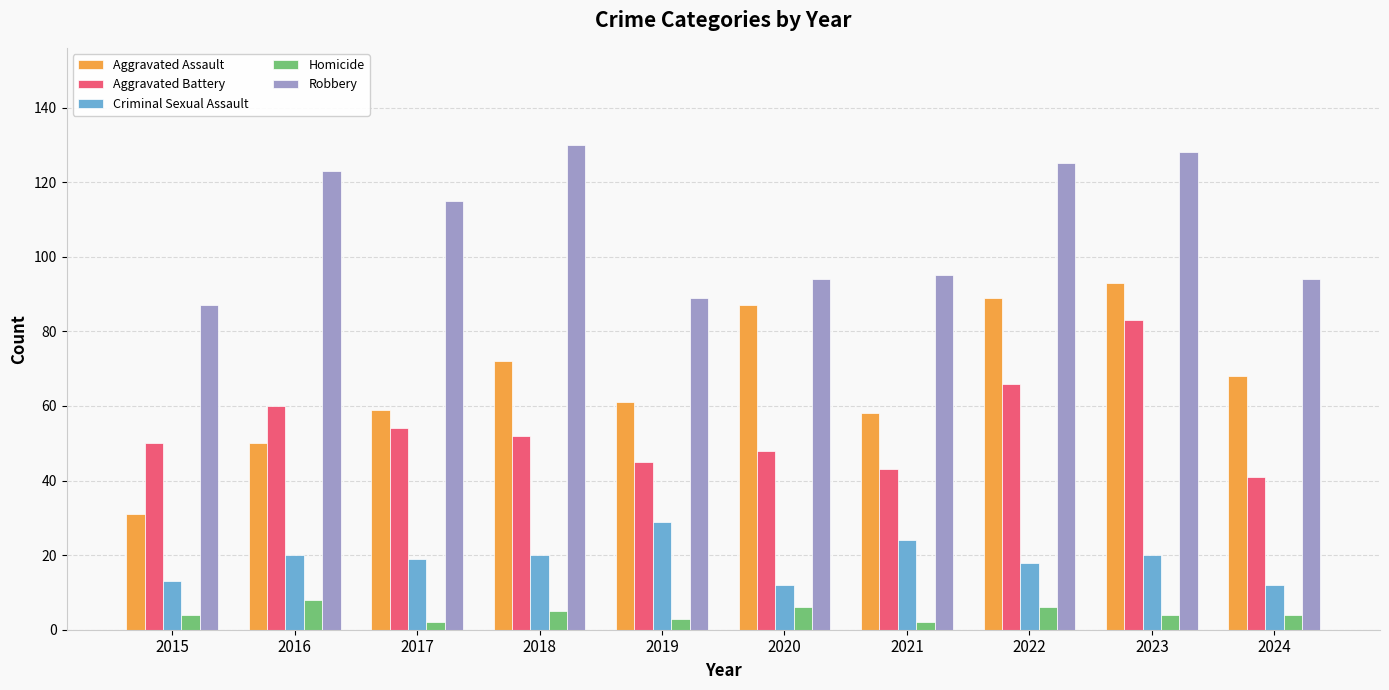

What is the value of the Aggravated Assault bar at the 1st from the left?

31